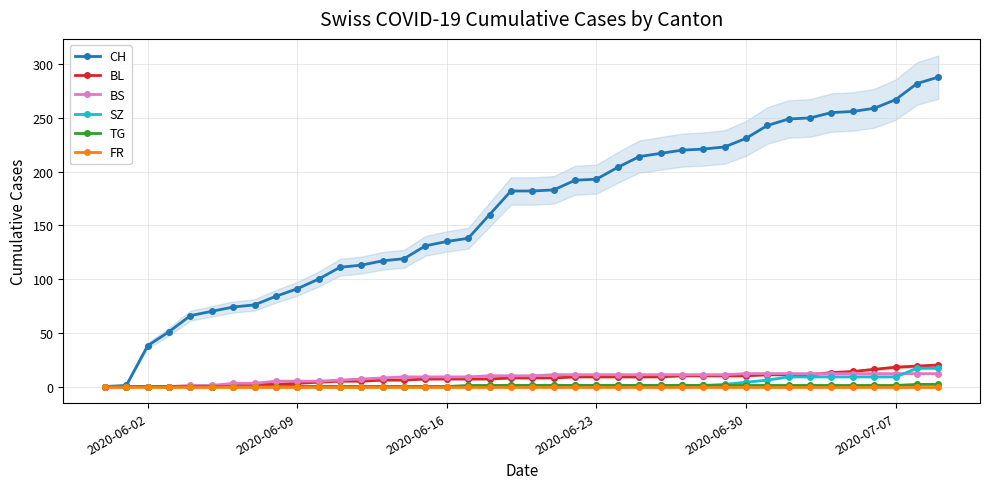

What is the average value of the BS series?

8